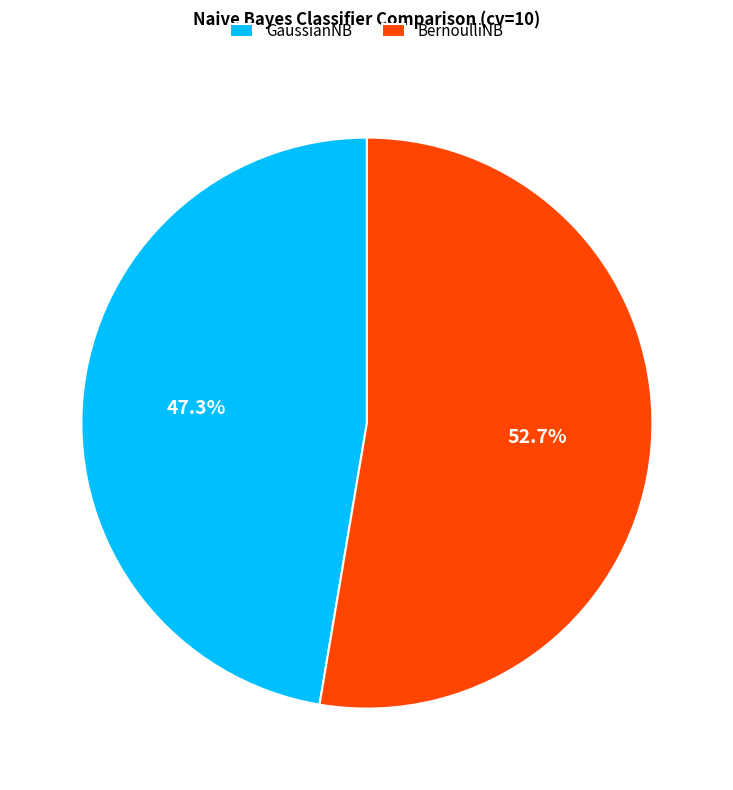

Combined, do GaussianNB and BernoulliNB account for over 50%?

Yes